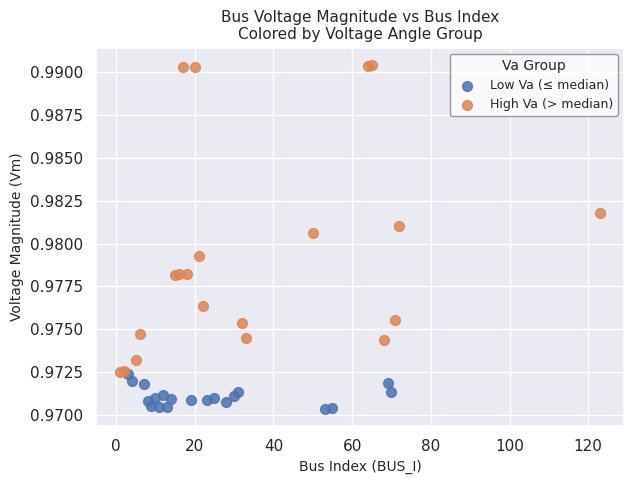

Which series has the largest Y range (max minus min)?

High Va (> median)